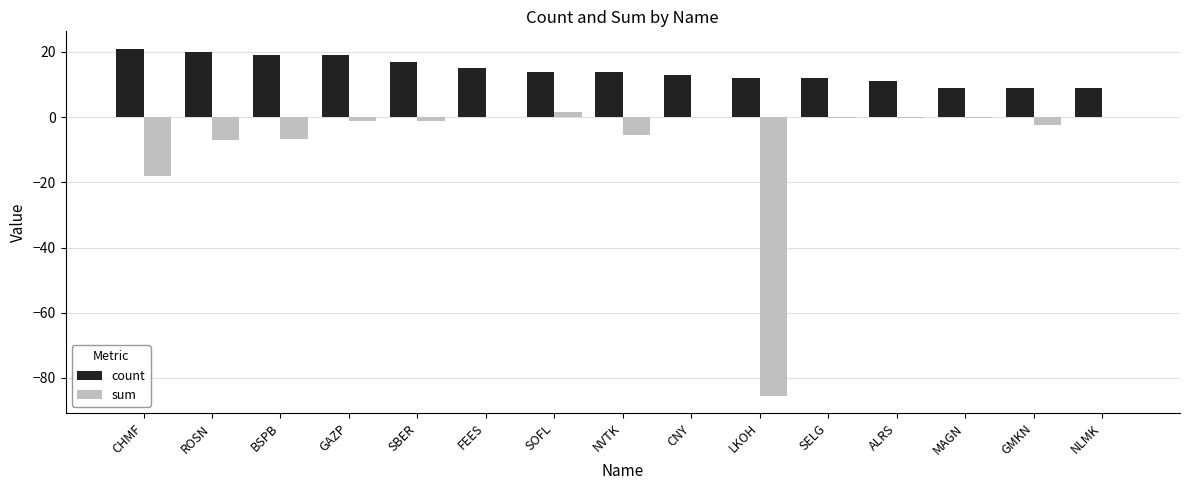

Which series changed the most between CHMF and GMKN?

sum